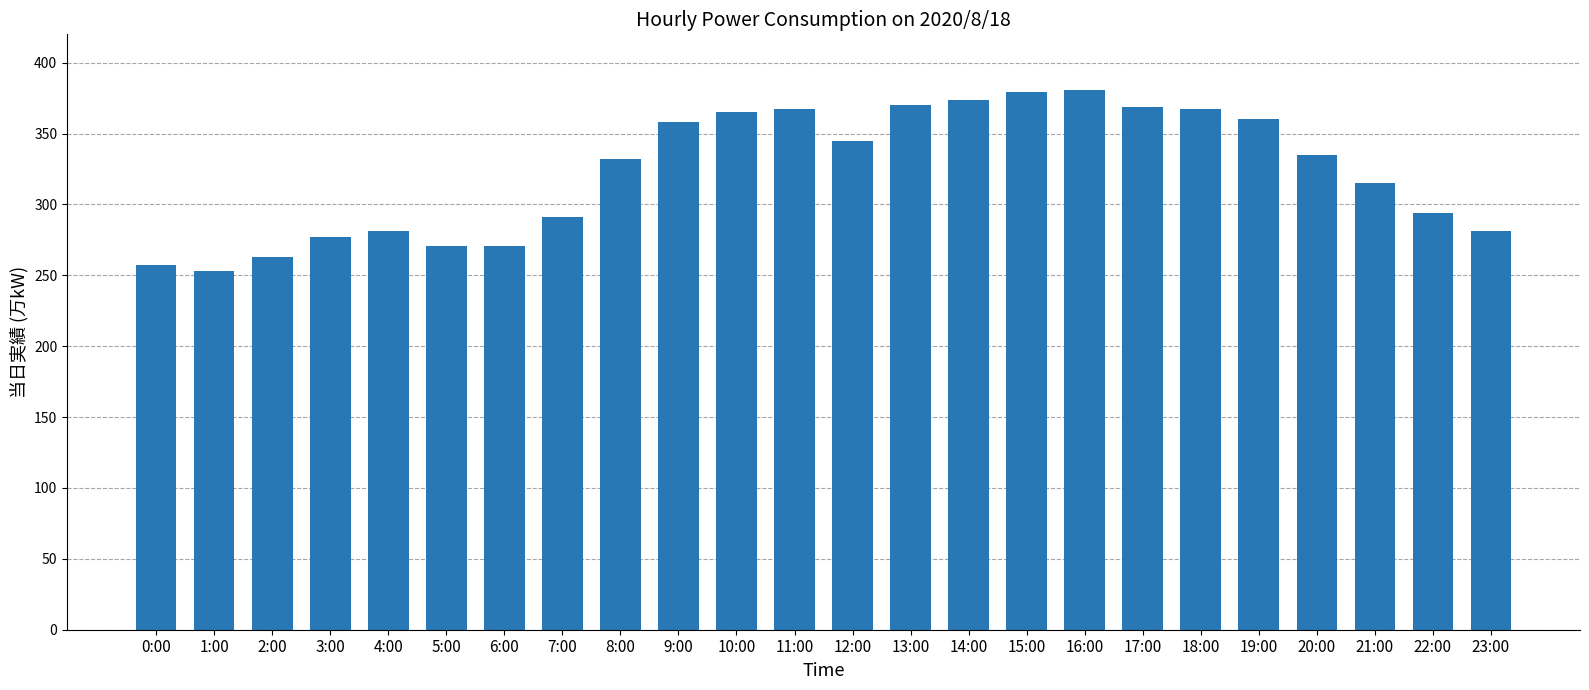

What is the change in value from 11:00 to 16:00?

+14